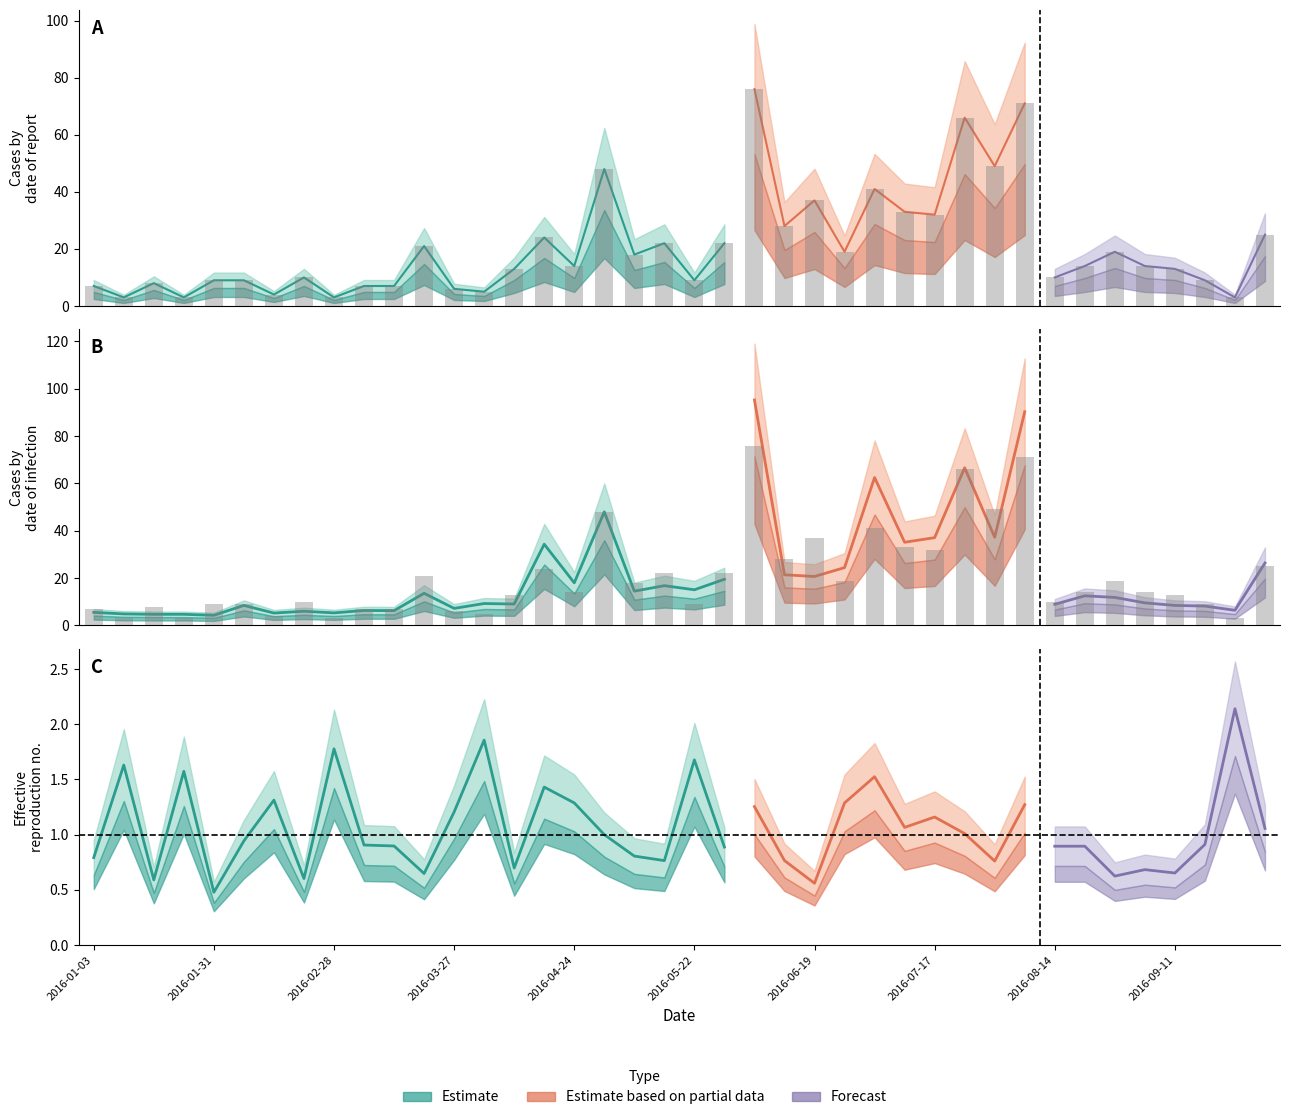

The value of yhat at 2016-09-04 is 14.0. True or false?

False